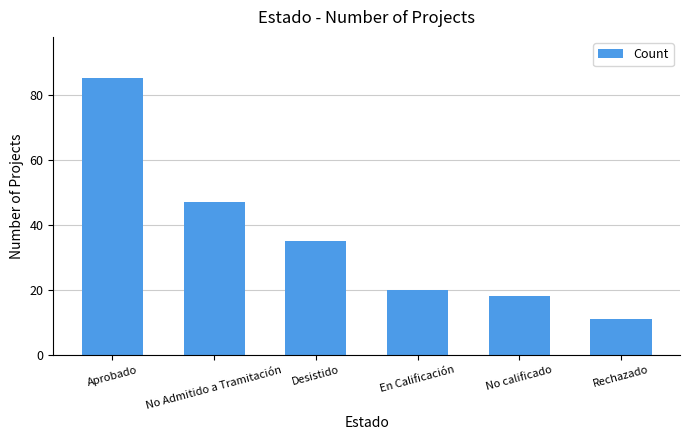

Rank the categories by value from lowest to highest.

Rechazado, No calificado, En Calificación, Desistido, No Admitido a Tramitación, Aprobado